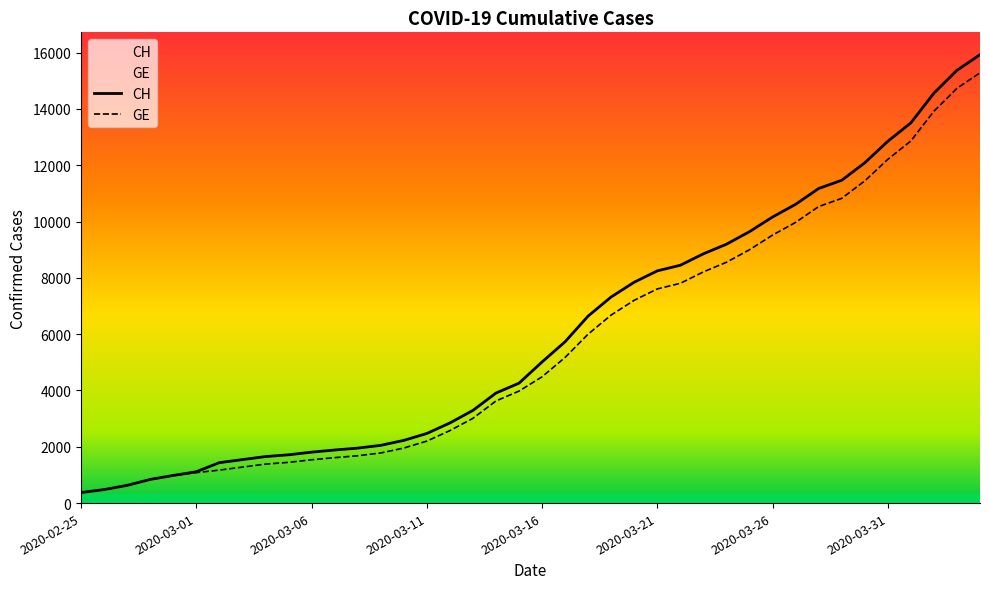

What is the smallest value displayed?

375